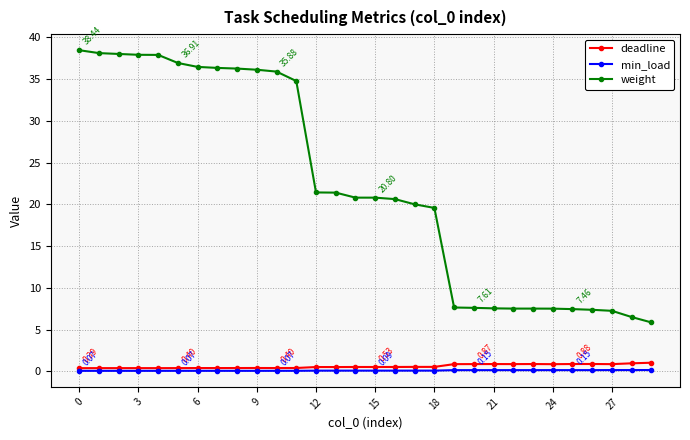

True or false: deadline has more than 2 interior local peaks.

True